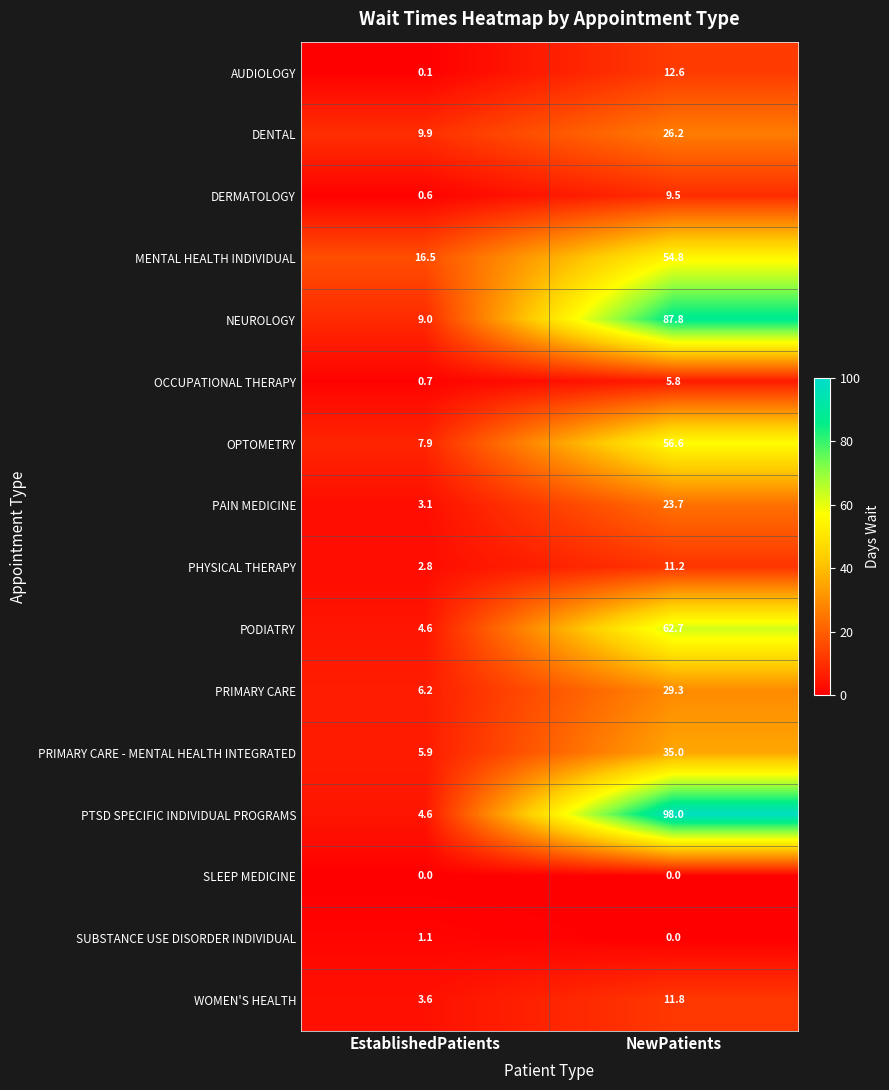

Is it true that NEUROLOGY equals 114.3 at NewPatients?

False